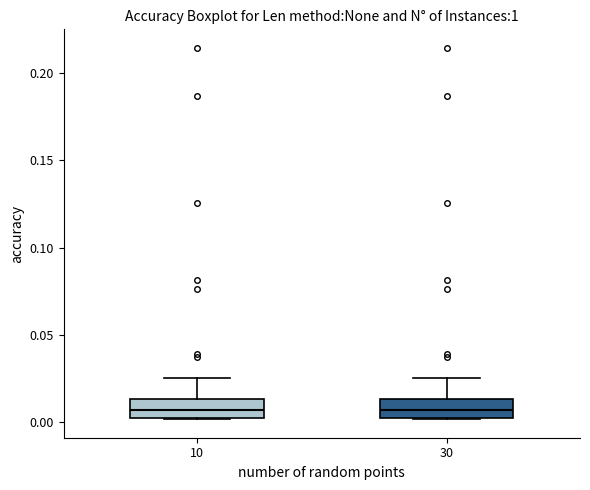

Where does the median line of the box at x = 10 sit on the y-axis? The values are not printed on the chart, so give them approximately, as read against the axis.

0.005